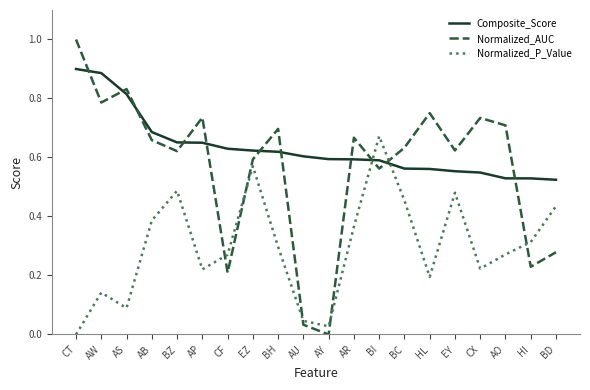

Between which two adjacent categories do Normalized_AUC and Composite_Score first intersect?

CT and AW